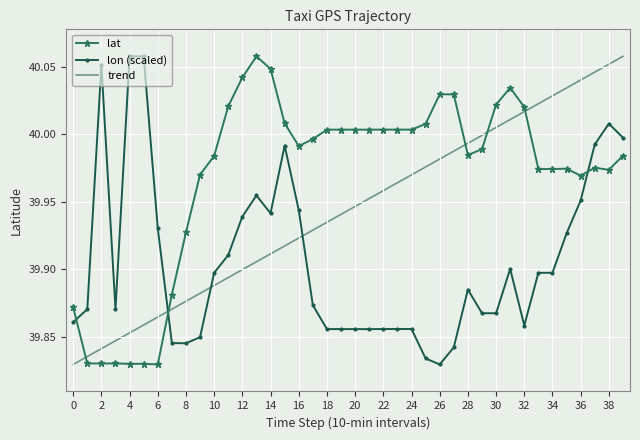

What are all the series names shown in the legend?

lat, lon (scaled), trend